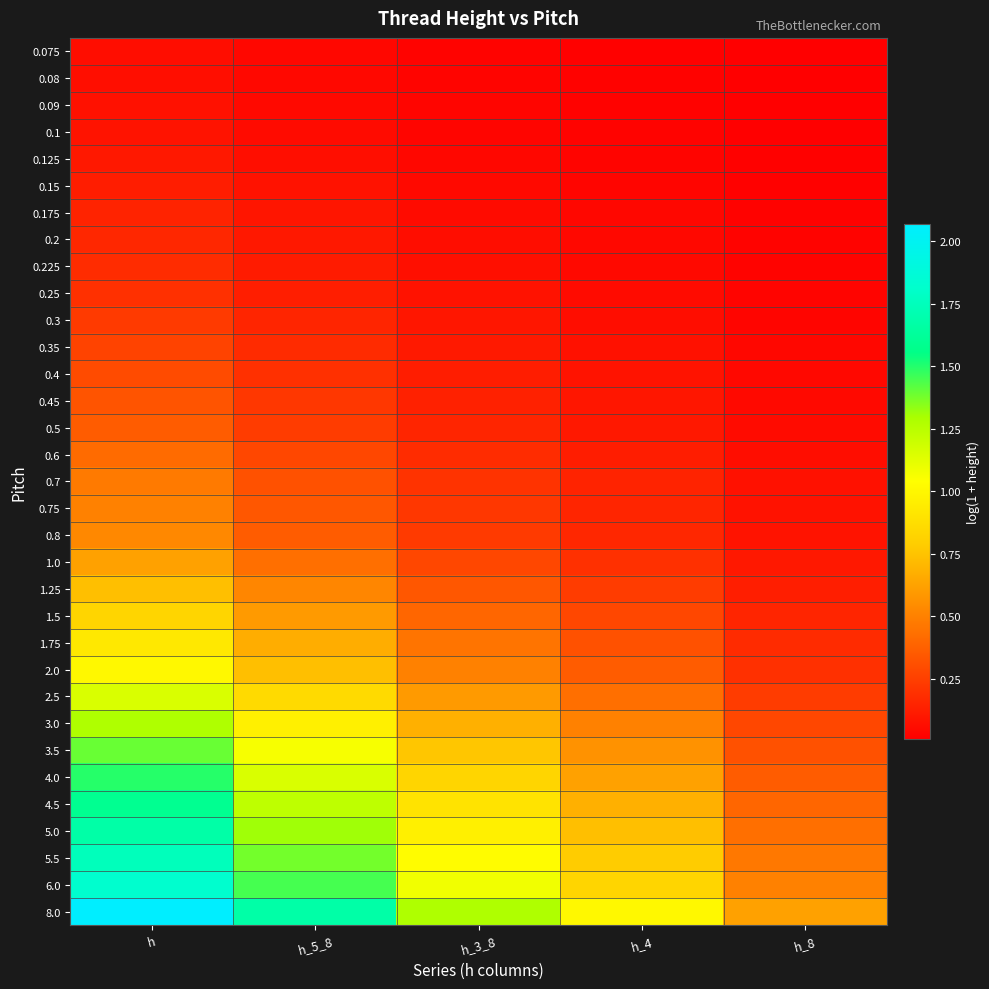

Reading right to left, list all the values displayed in this chart.

0.075: h_8=0.0	h_4=0.0	h_3_8=0.0	h_5_8=0.0	h=0.1
0.08: h_8=0.0	h_4=0.0	h_3_8=0.0	h_5_8=0.0	h=0.1
0.09: h_8=0.0	h_4=0.0	h_3_8=0.0	h_5_8=0.0	h=0.1
0.1: h_8=0.0	h_4=0.0	h_3_8=0.0	h_5_8=0.1	h=0.1
0.125: h_8=0.0	h_4=0.0	h_3_8=0.0	h_5_8=0.1	h=0.1
0.15: h_8=0.0	h_4=0.0	h_3_8=0.0	h_5_8=0.1	h=0.1
0.175: h_8=0.0	h_4=0.0	h_3_8=0.1	h_5_8=0.1	h=0.1
0.2: h_8=0.0	h_4=0.0	h_3_8=0.1	h_5_8=0.1	h=0.2
0.225: h_8=0.0	h_4=0.0	h_3_8=0.1	h_5_8=0.1	h=0.2
0.25: h_8=0.0	h_4=0.1	h_3_8=0.1	h_5_8=0.1	h=0.2
0.3: h_8=0.0	h_4=0.1	h_3_8=0.1	h_5_8=0.2	h=0.2
0.35: h_8=0.0	h_4=0.1	h_3_8=0.1	h_5_8=0.2	h=0.3
0.4: h_8=0.0	h_4=0.1	h_3_8=0.1	h_5_8=0.2	h=0.3
0.45: h_8=0.0	h_4=0.1	h_3_8=0.1	h_5_8=0.2	h=0.3
0.5: h_8=0.1	h_4=0.1	h_3_8=0.2	h_5_8=0.2	h=0.4
0.6: h_8=0.1	h_4=0.1	h_3_8=0.2	h_5_8=0.3	h=0.4
0.7: h_8=0.1	h_4=0.1	h_3_8=0.2	h_5_8=0.3	h=0.5
0.75: h_8=0.1	h_4=0.2	h_3_8=0.2	h_5_8=0.3	h=0.5
0.8: h_8=0.1	h_4=0.2	h_3_8=0.2	h_5_8=0.4	h=0.5
1.0: h_8=0.1	h_4=0.2	h_3_8=0.3	h_5_8=0.4	h=0.6
1.25: h_8=0.1	h_4=0.2	h_3_8=0.3	h_5_8=0.5	h=0.7
1.5: h_8=0.2	h_4=0.3	h_3_8=0.4	h_5_8=0.6	h=0.8
1.75: h_8=0.2	h_4=0.3	h_3_8=0.5	h_5_8=0.7	h=0.9
2.0: h_8=0.2	h_4=0.4	h_3_8=0.5	h_5_8=0.7	h=1.0
2.5: h_8=0.2	h_4=0.4	h_3_8=0.6	h_5_8=0.9	h=1.2
3.0: h_8=0.3	h_4=0.5	h_3_8=0.7	h_5_8=1.0	h=1.3
3.5: h_8=0.3	h_4=0.6	h_3_8=0.8	h_5_8=1.1	h=1.4
4.0: h_8=0.4	h_4=0.6	h_3_8=0.8	h_5_8=1.2	h=1.5
4.5: h_8=0.4	h_4=0.7	h_3_8=0.9	h_5_8=1.2	h=1.6
5.0: h_8=0.4	h_4=0.7	h_3_8=1.0	h_5_8=1.3	h=1.7
5.5: h_8=0.5	h_4=0.8	h_3_8=1.0	h_5_8=1.4	h=1.8
6.0: h_8=0.5	h_4=0.8	h_3_8=1.1	h_5_8=1.4	h=1.8
8.0: h_8=0.6	h_4=1.0	h_3_8=1.3	h_5_8=1.7	h=2.1